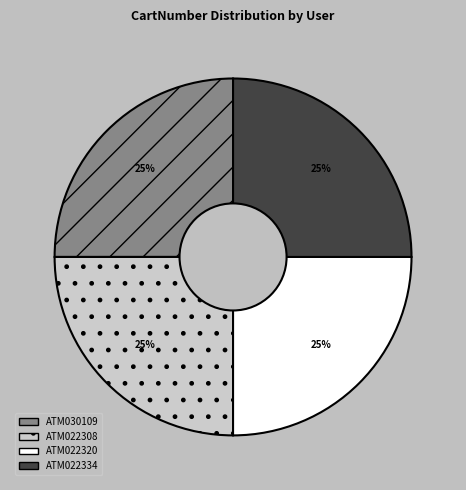

What is the ratio of the value at ATM022334 to the value at ATM030109?

1.0